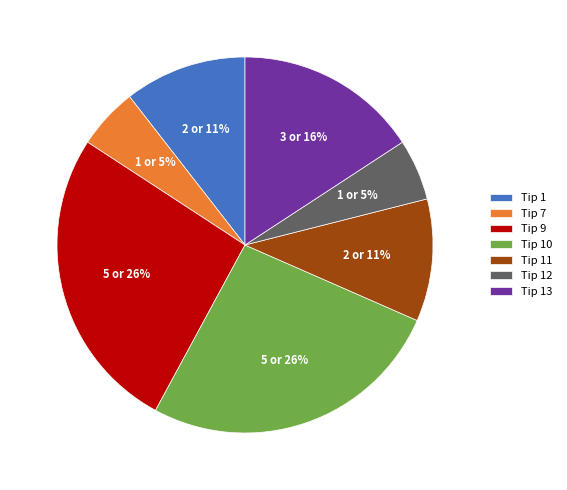

To the nearest percent, what is the average slice percentage?

14%